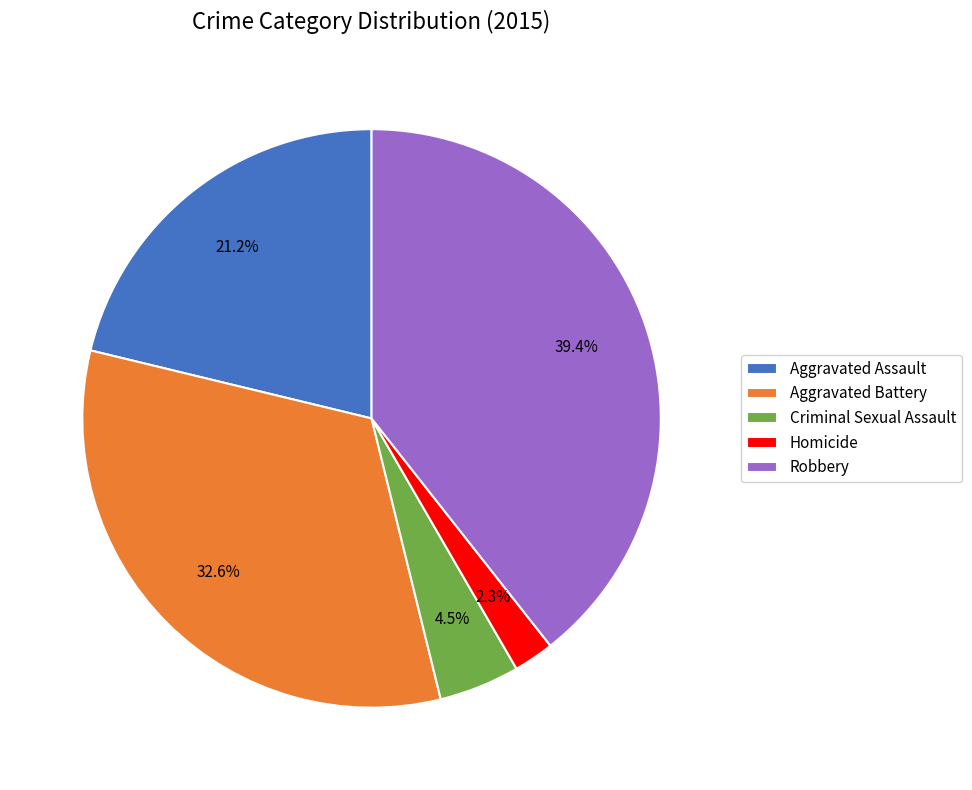

The Robbery slice represents 39% of the pie. True or false?

True